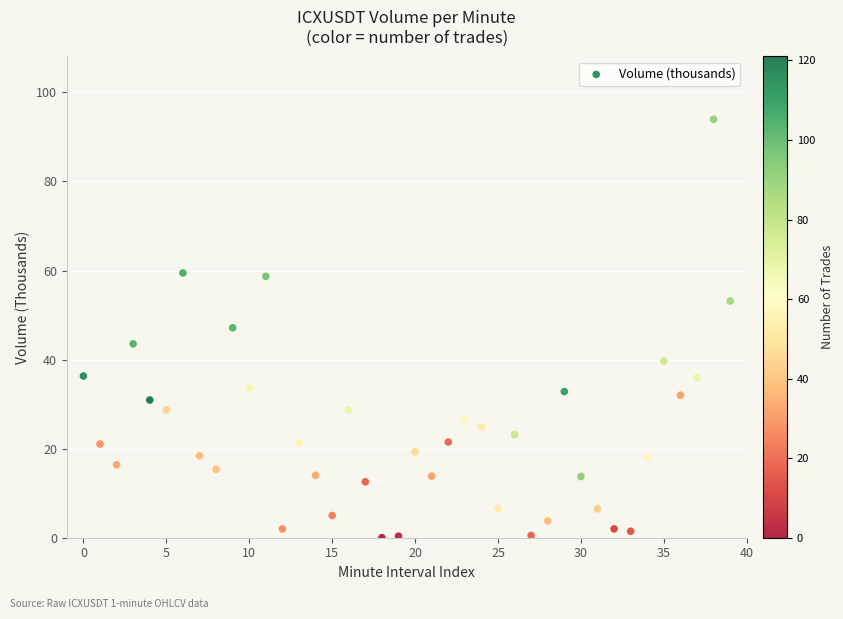

What Y value in the scatter plot is closest to 46?

47.1